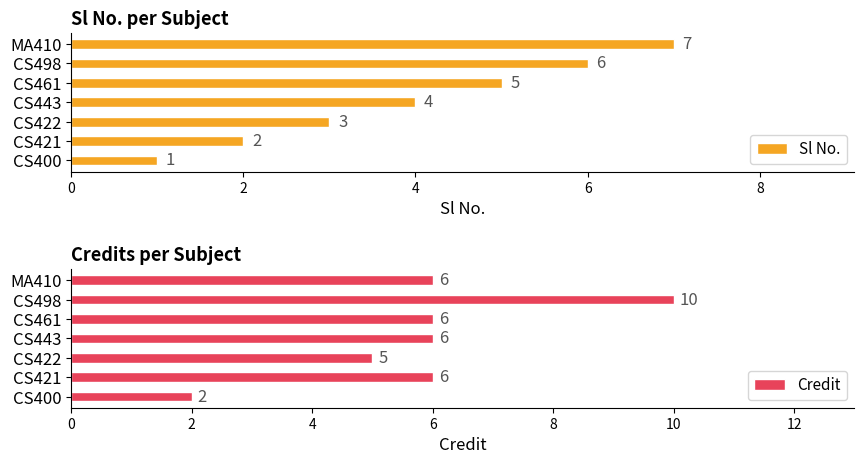

How many Sl No. values are between 2 and 6?

5